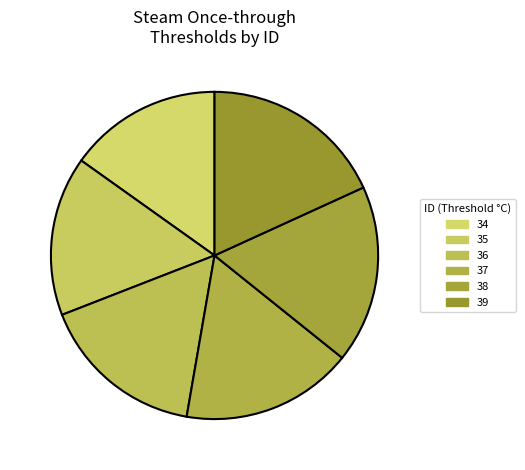

What percentage do 39 and 38 together represent?

35.8%